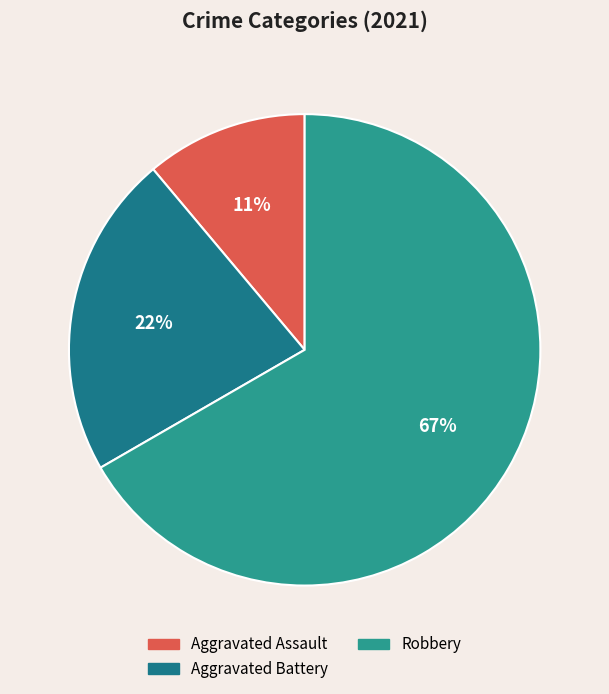

How many segments does this pie chart have?

3